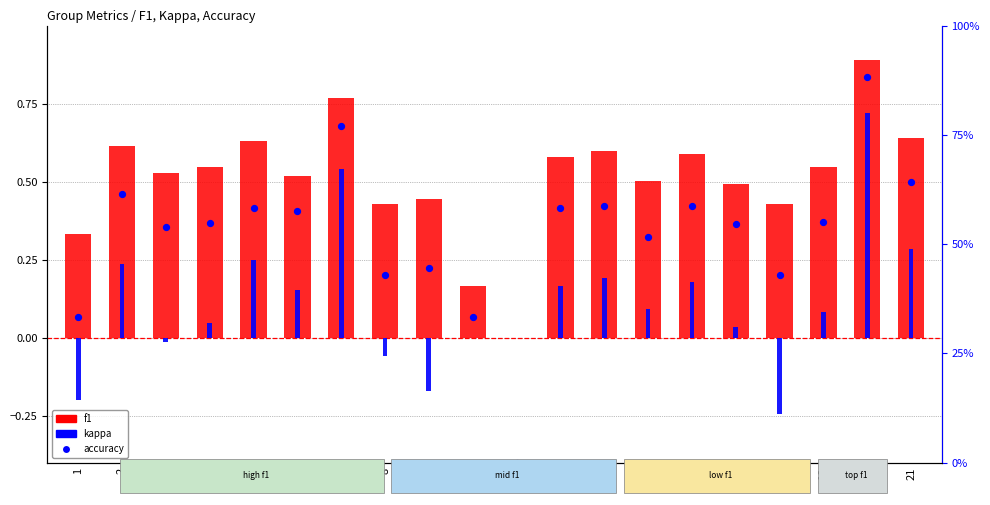

What is the total value across all series at 4?

55.4